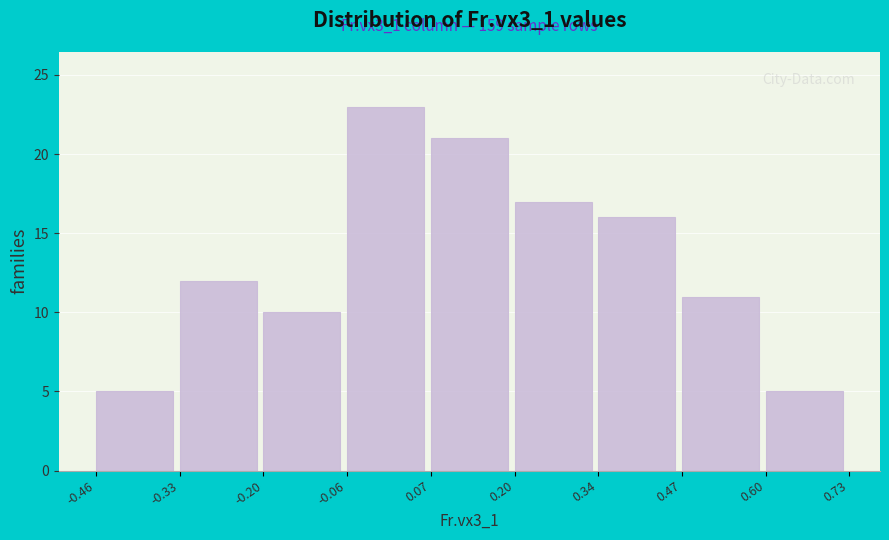

Which range on the x-axis has the tallest bar?

-0.06 to 0.07